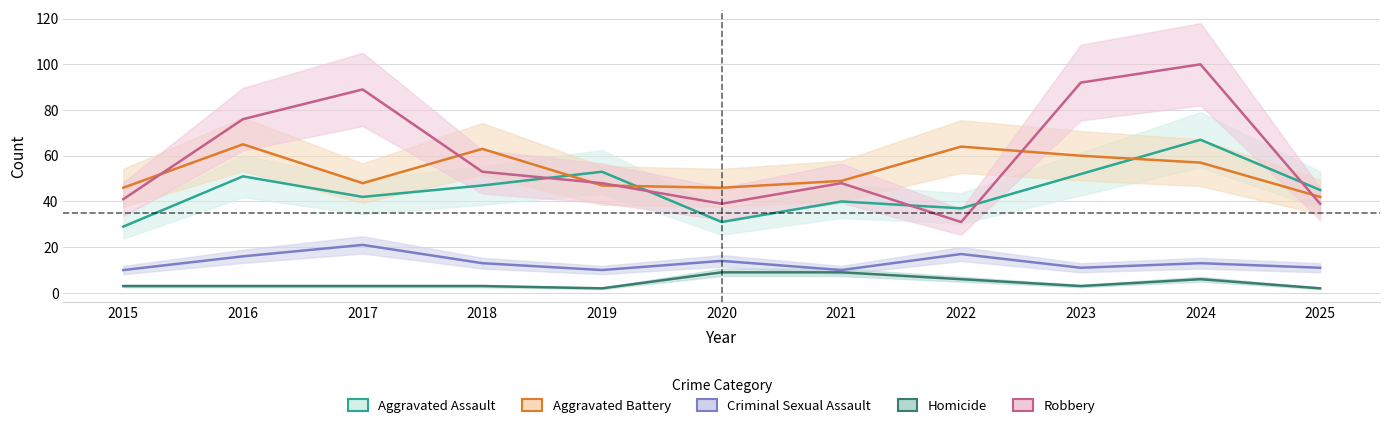

In Aggravated Battery, how many points are lower than both neighbors (excluding endpoints)?

2